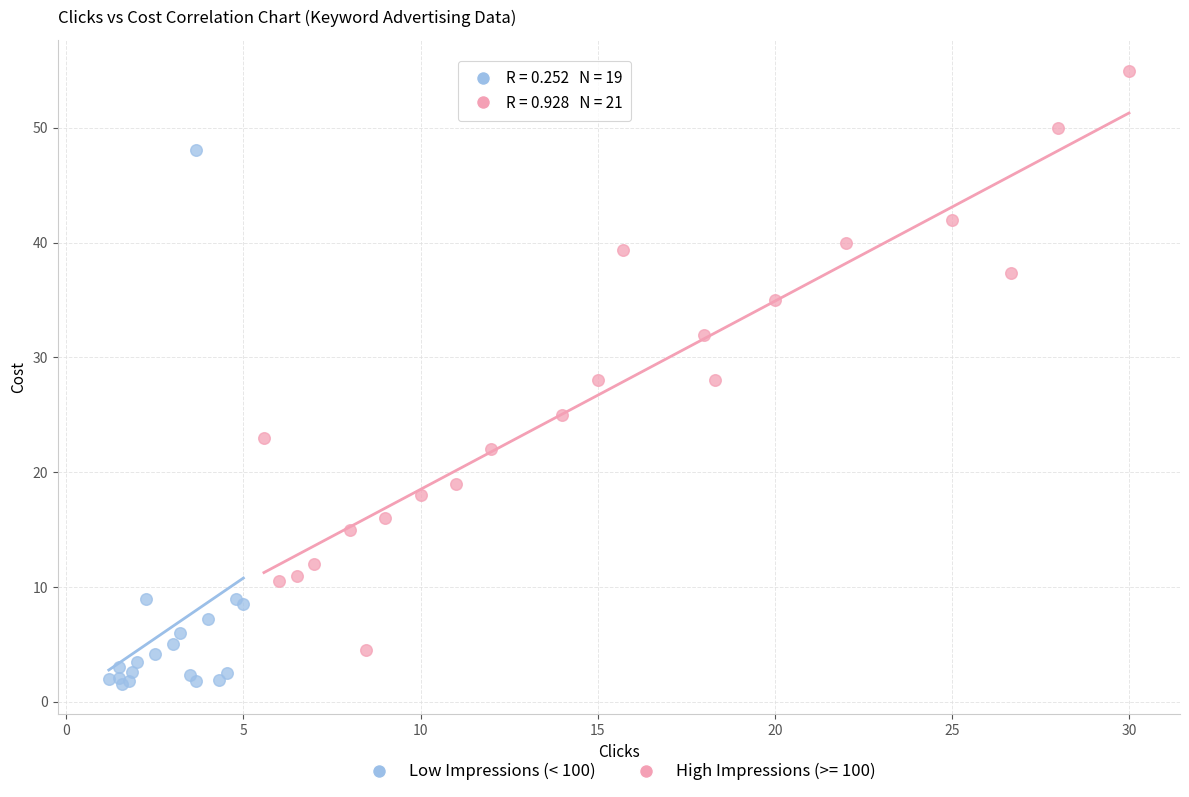

Which series contains the highest Y value?

High Impressions (>= 100)